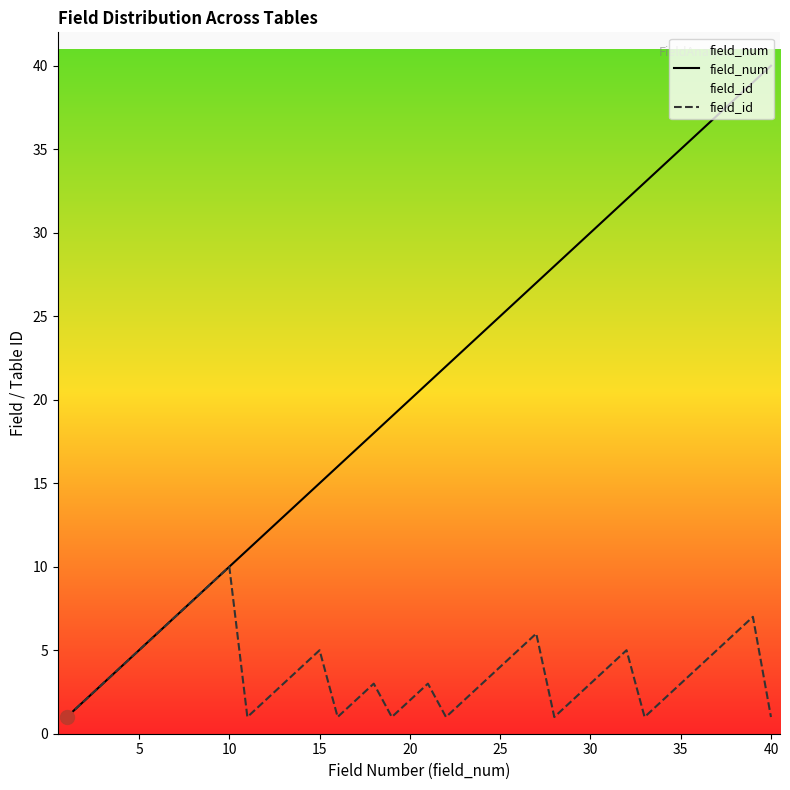

What is the difference between the maximum and minimum values in the field_id series?

9